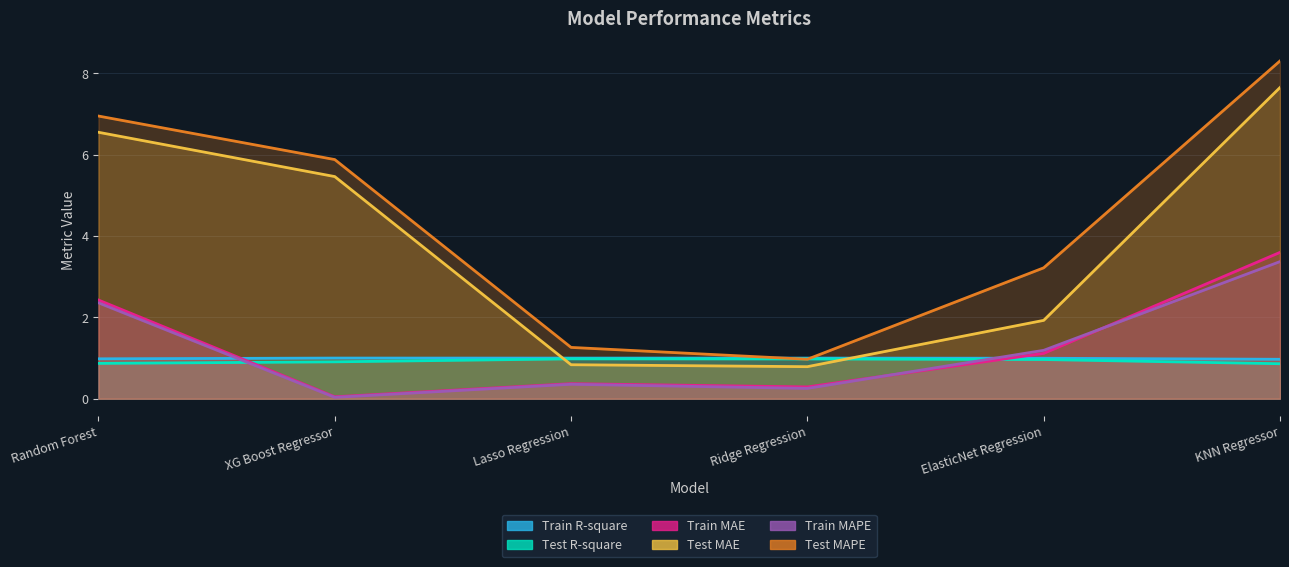

What is the approximate value of Train MAE at Ridge Regression?

0.3